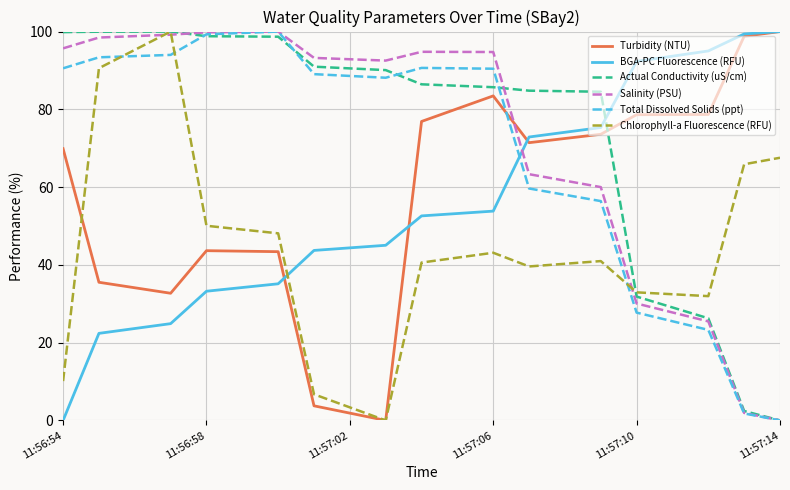

What is the greatest value displayed?

100.0